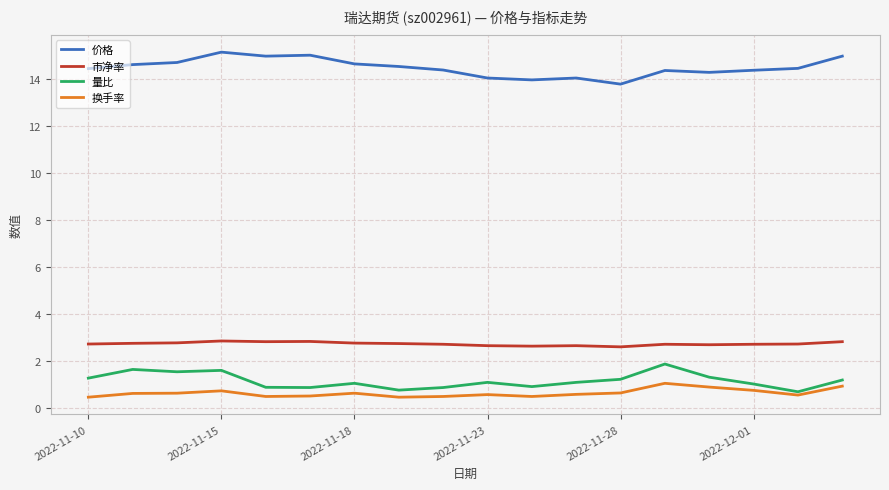

True or false: 价格 and 换手率 cross at least once.

False